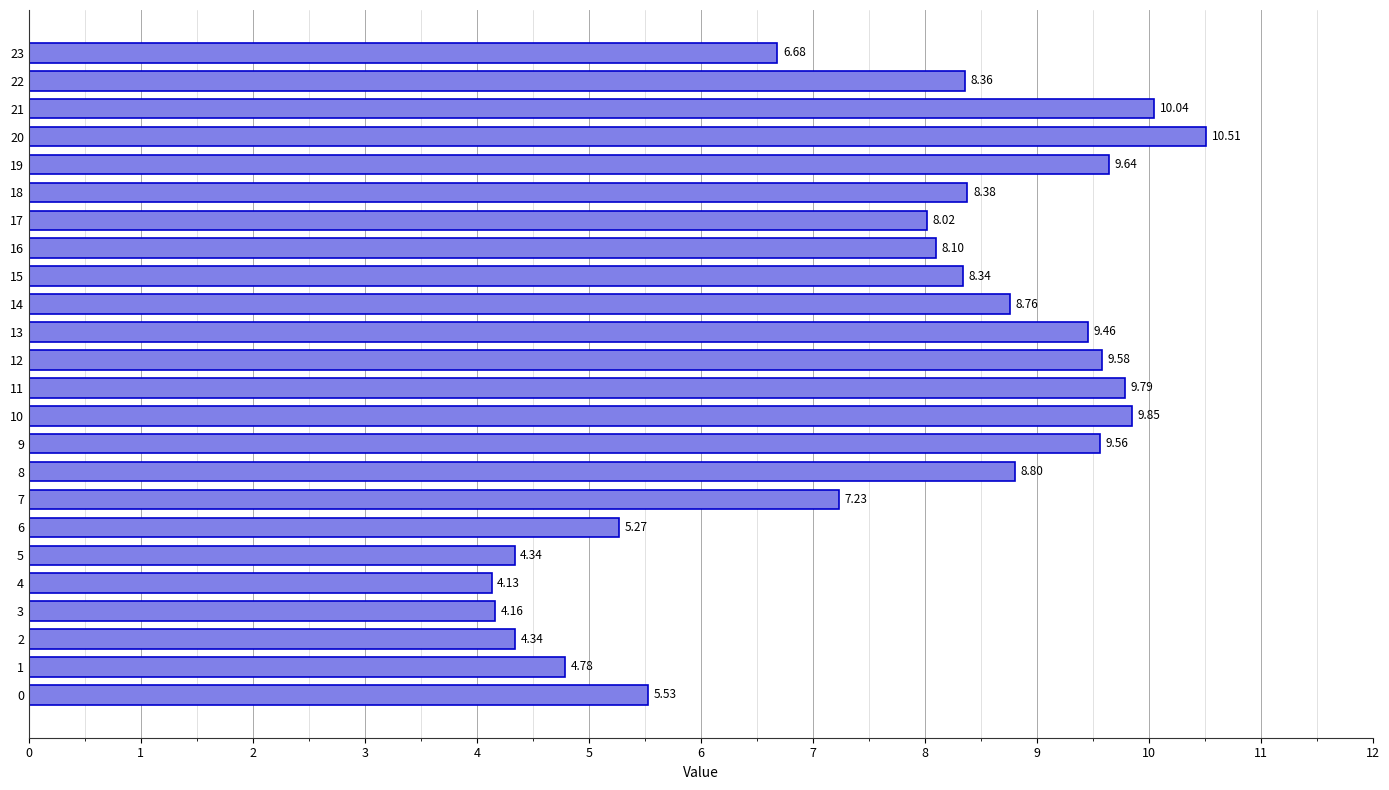

Where is the data nearest to the value 7?

7